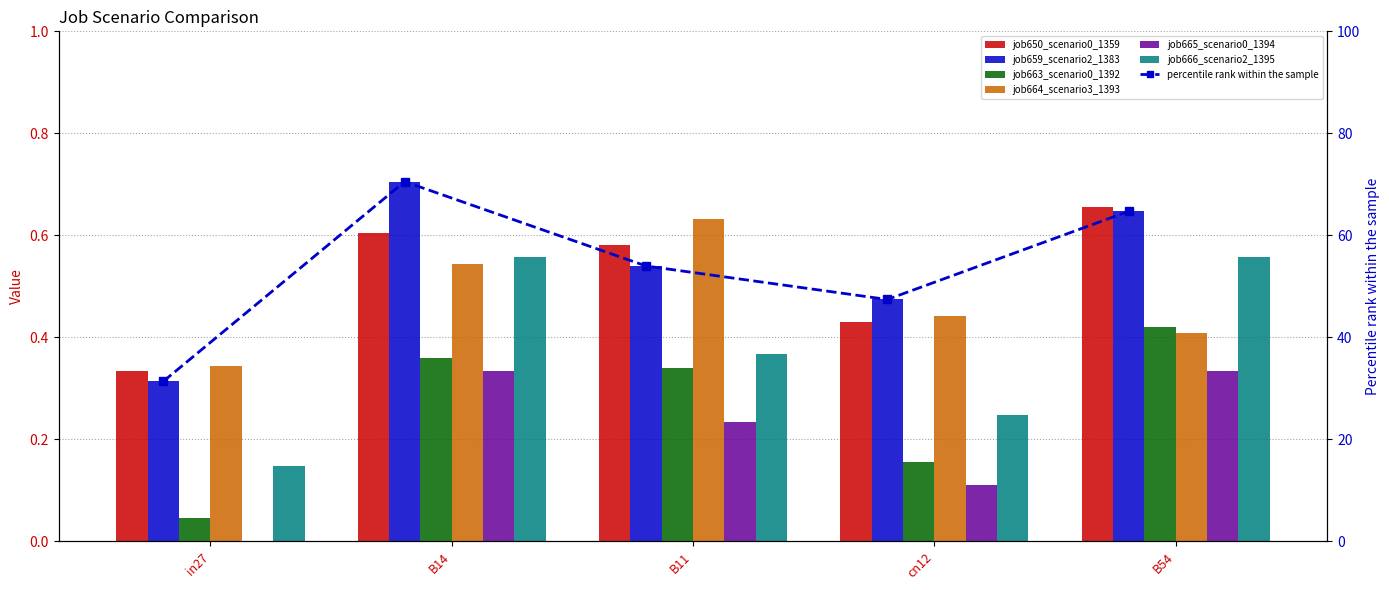

What is the label of the 1st bar from the right?

B54